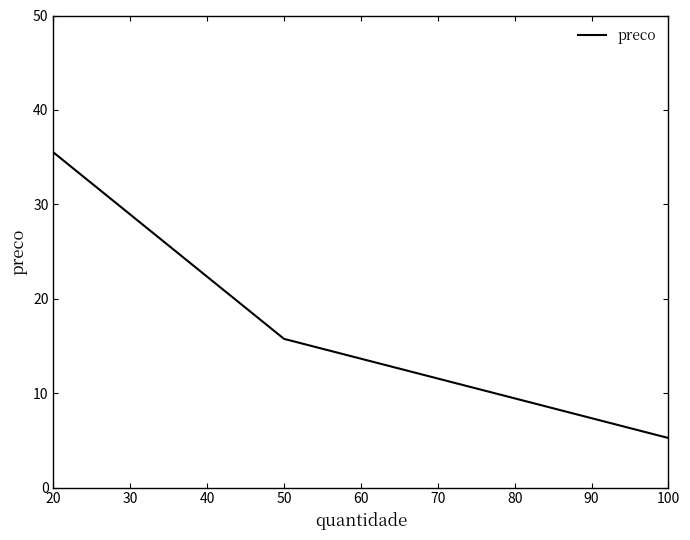

At which label is the value closest to 20?

50